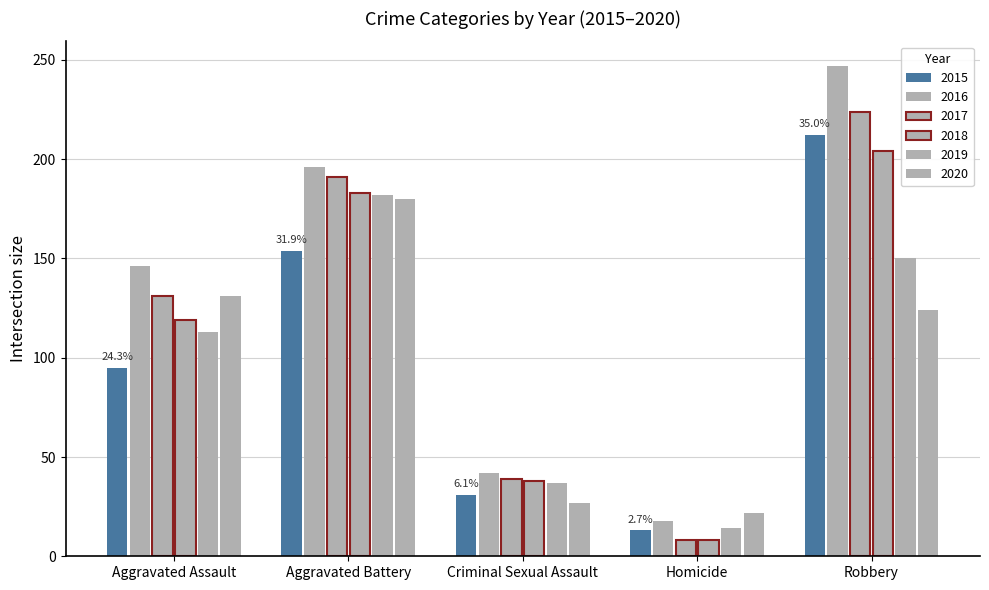

How many series are shown in this chart?

6